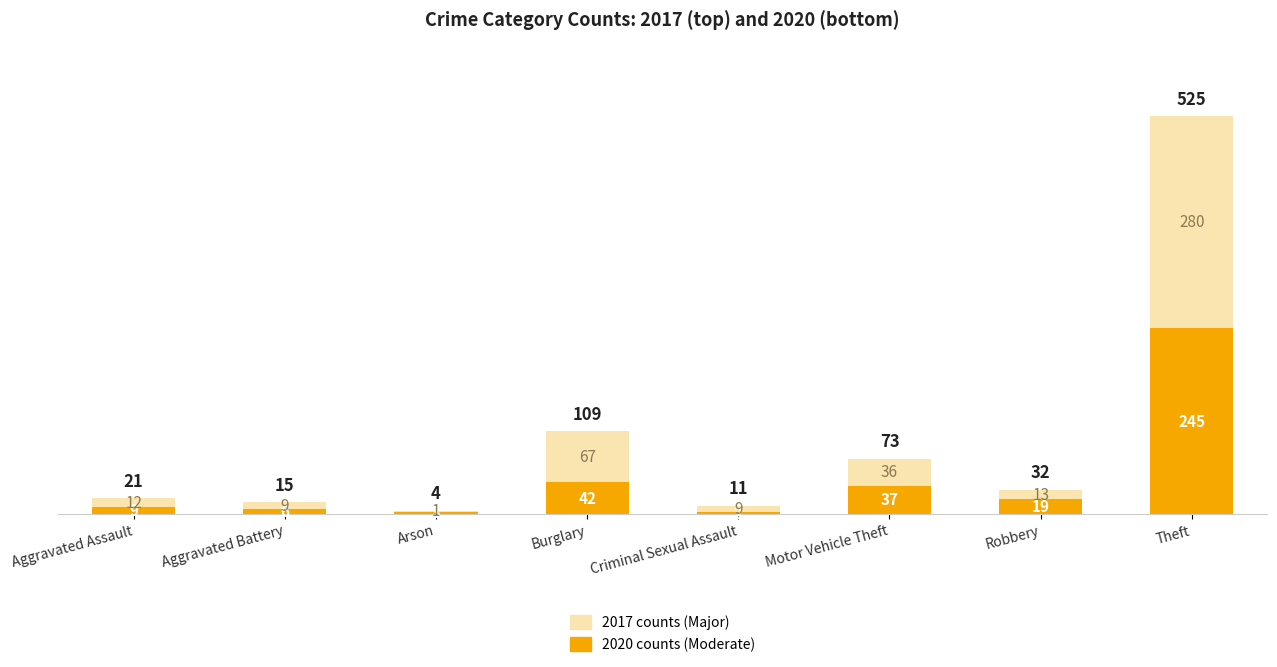

At which category is the sum across all series the highest?

Theft